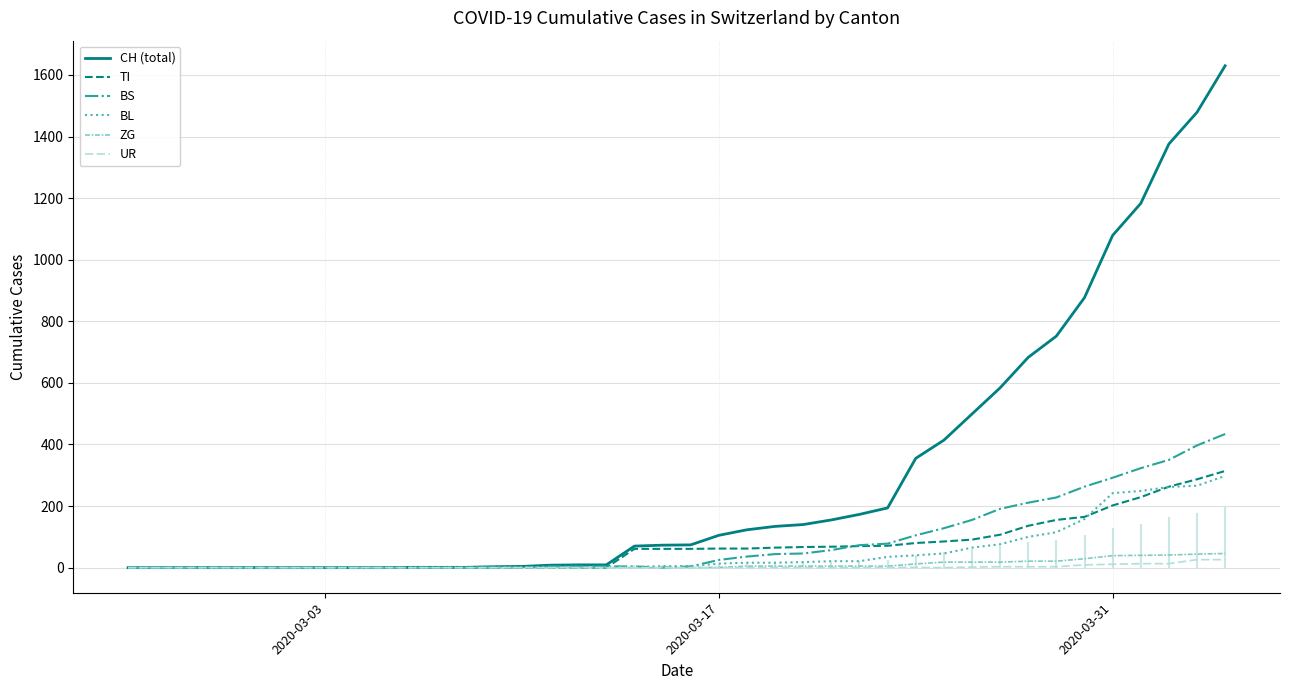

What is the maximum value for ZG?

46